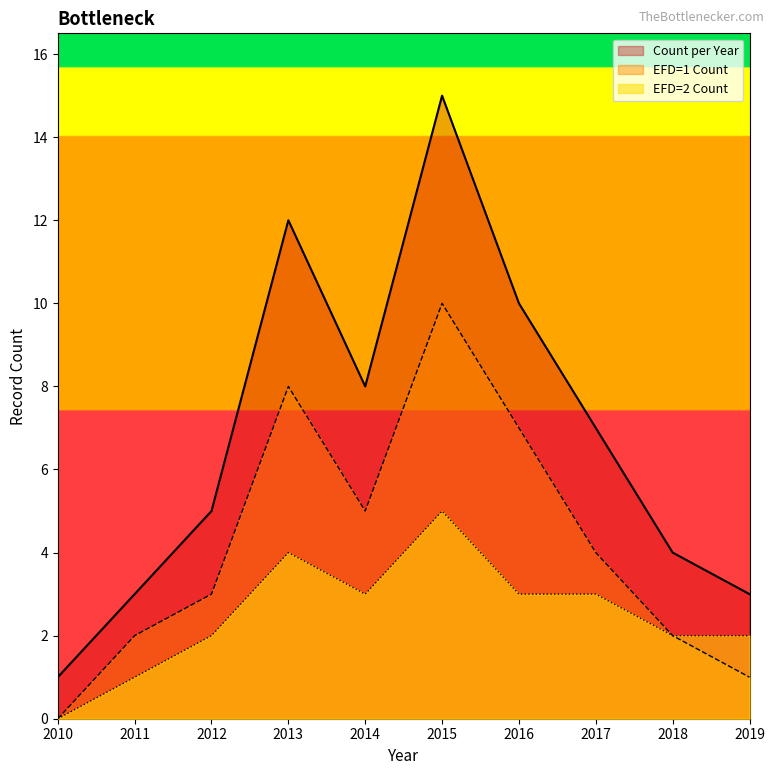

Is it true that EFD=1 Count equals 4 at 2016?

False